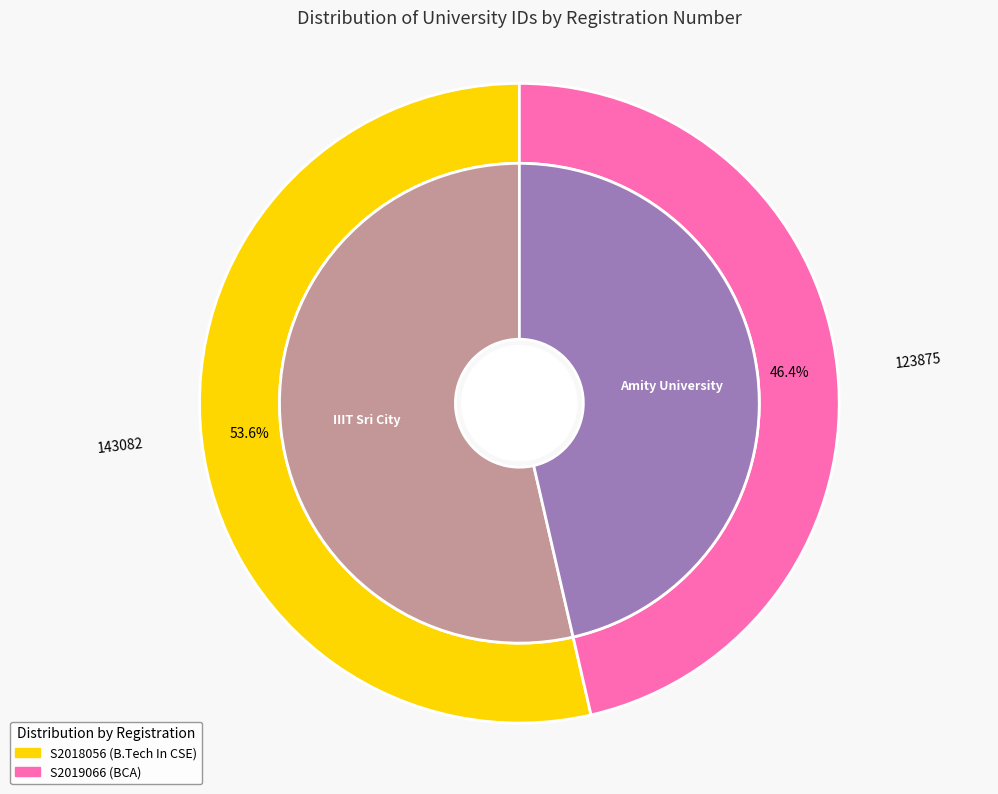

Count the number of slices in the pie.

2